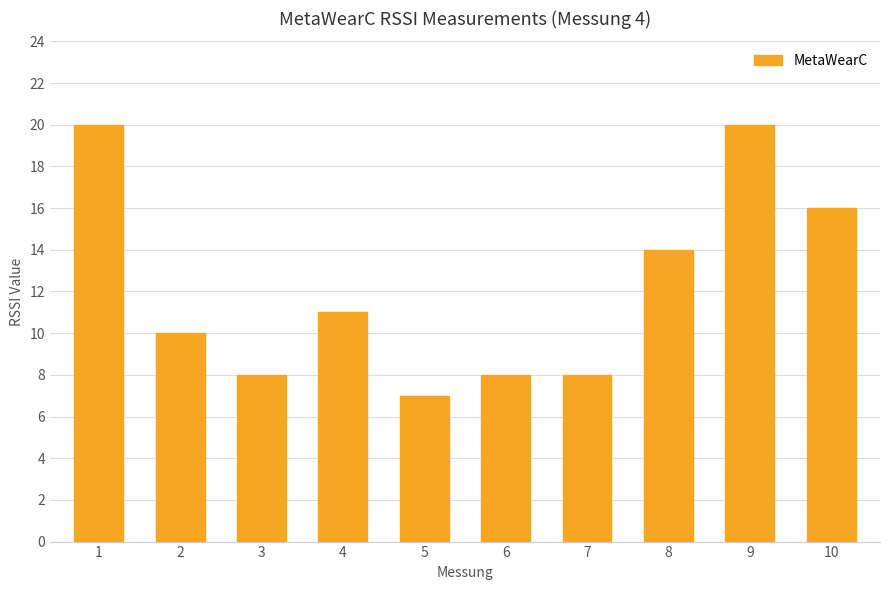

The value at 9 is 33. True or false?

False